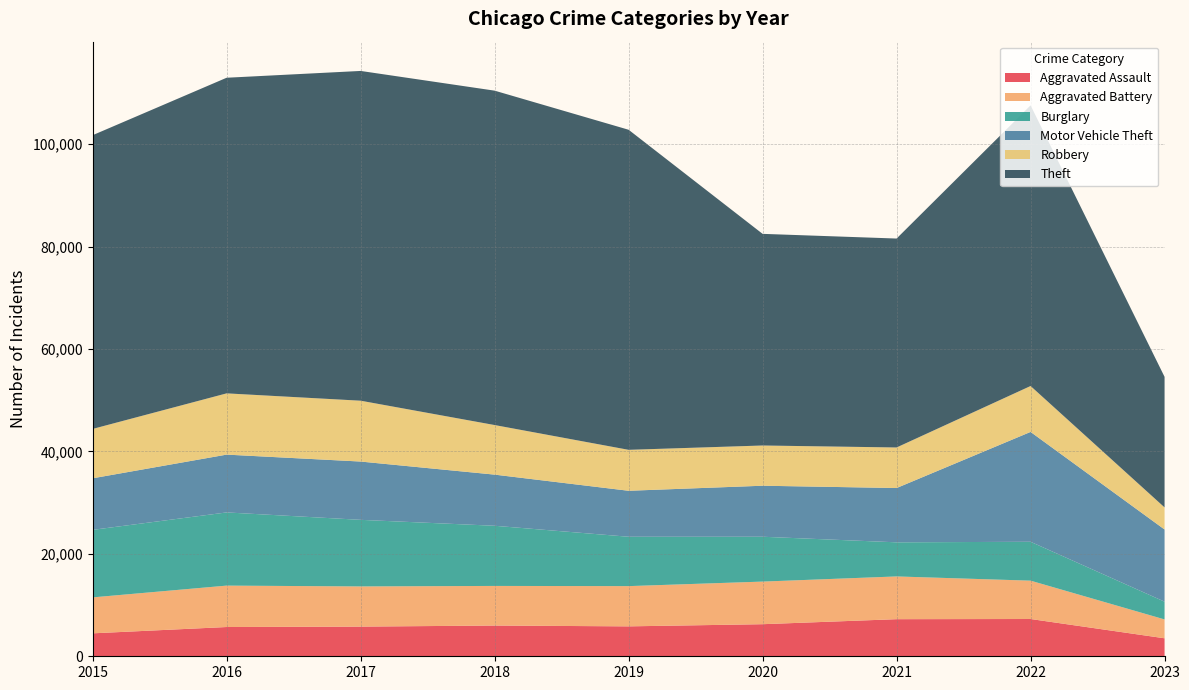

Reading left to right, transcribe all the data shown in this chart.

Aggravated Assault: 4480	5712	5793	6001	5841	6263	7243	7277	3512
Aggravated Battery: 7018	8085	7845	7734	7857	8319	8346	7487	3684
Burglary: 13184	14289	13001	11746	9638	8757	6659	7592	3467
Motor Vehicle Theft: 10068	11286	11380	9985	8977	9959	10601	21447	14088
Robbery: 9638	11960	11880	9680	7994	7855	7917	8965	4314
Theft: 57350	61621	64383	65286	62491	41320	40793	54794	25492